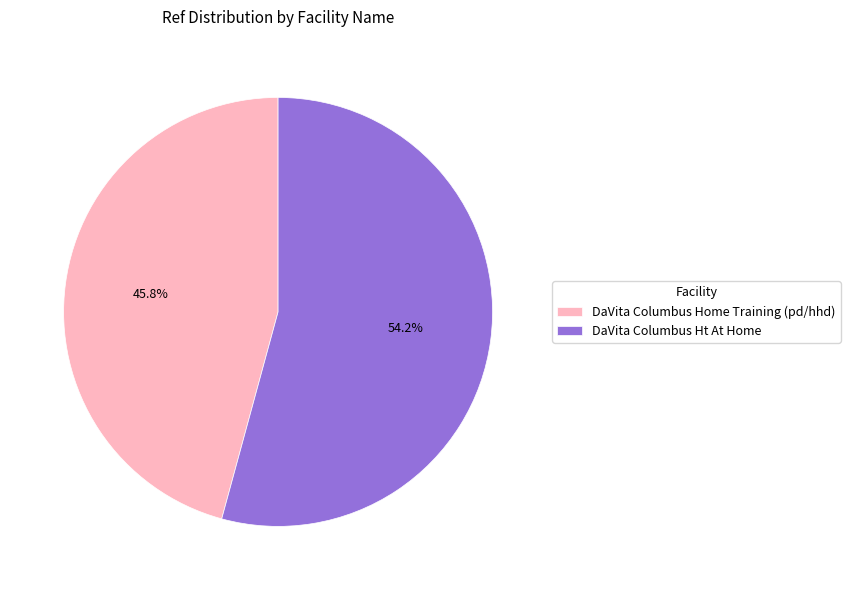

Rank the categories by value from highest to lowest.

DaVita Columbus Ht At Home, DaVita Columbus Home Training (pd/hhd)